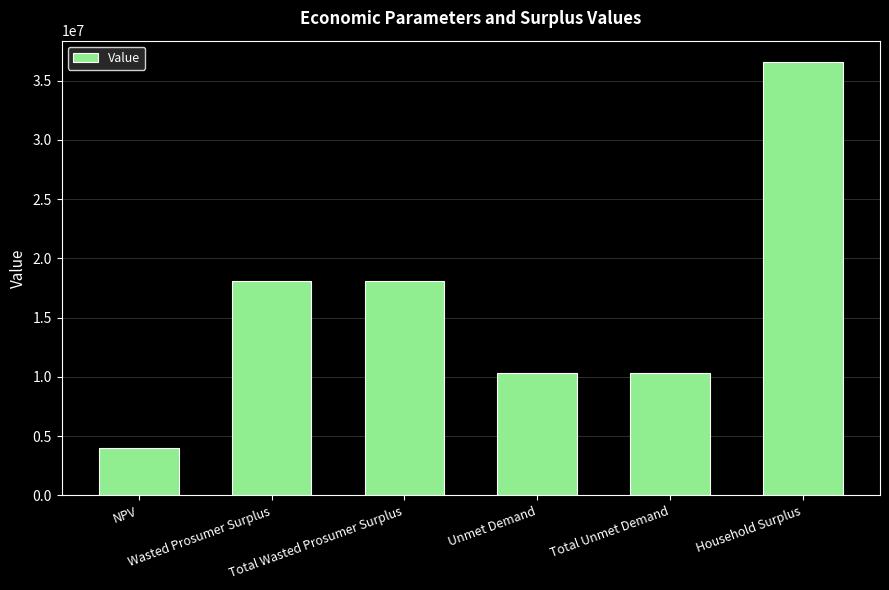

What is the difference between the second highest and second lowest values?

7797443.0